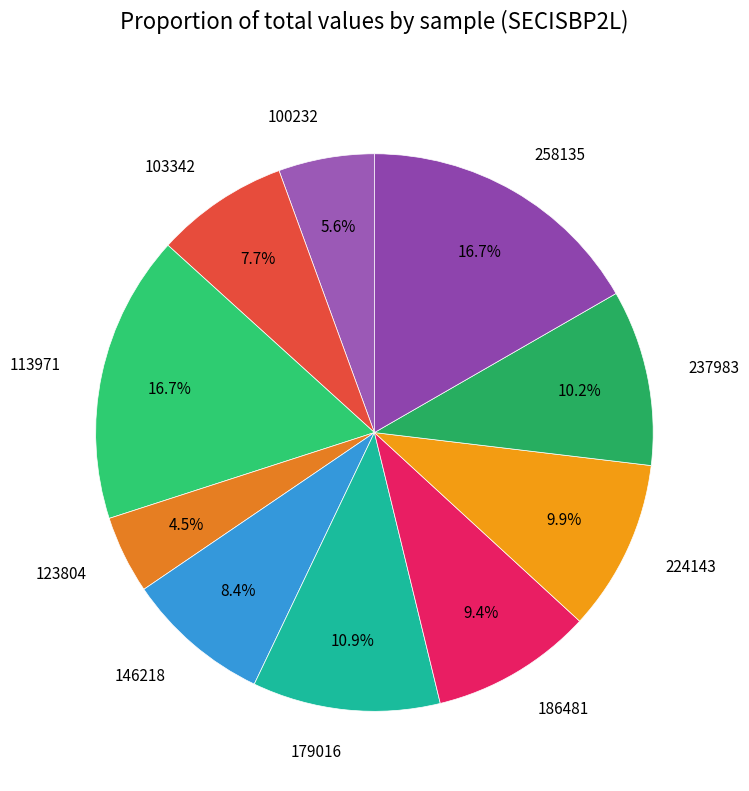

What is the ratio of the value at 237983 to the value at 146218?

1.2